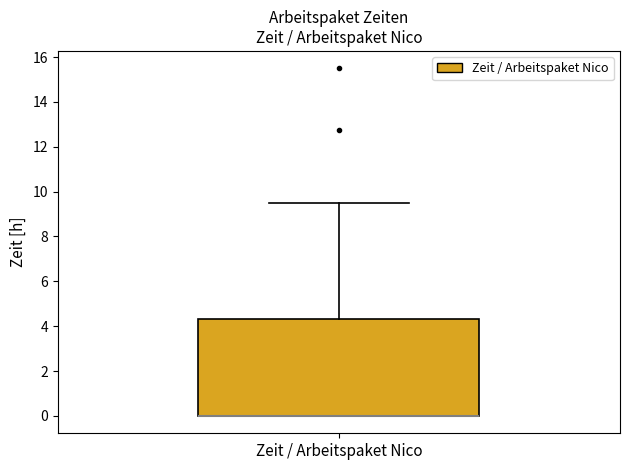

Read this box plot against the y-axis: the position of the median line, the range covered by the box, and the ends of both whiskers. The values are not printed on the chart, so give them approximately, as read against the axis.

median 0.0 (drawn on the box's lower edge), box 0.0 to 4.4, whiskers 0.0 to 9.6